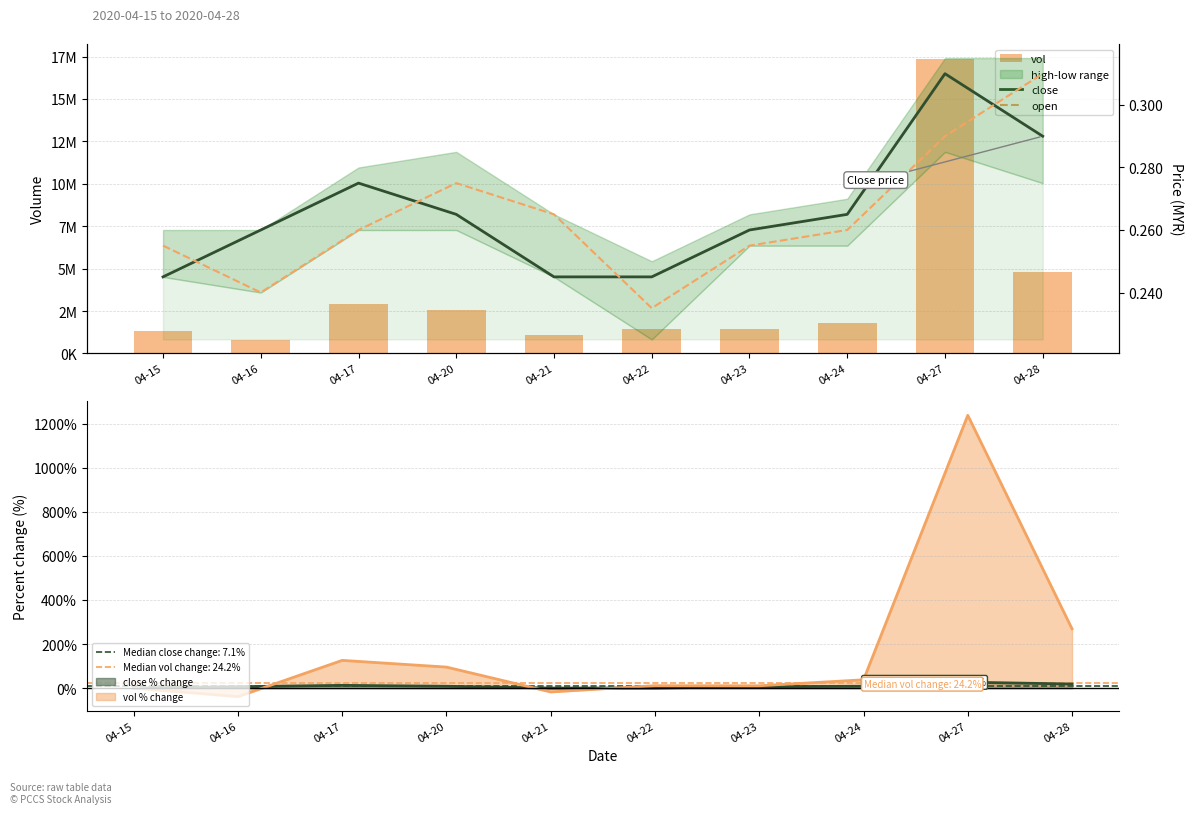

True or false: open has a value of 0.2 at 04-24.

False